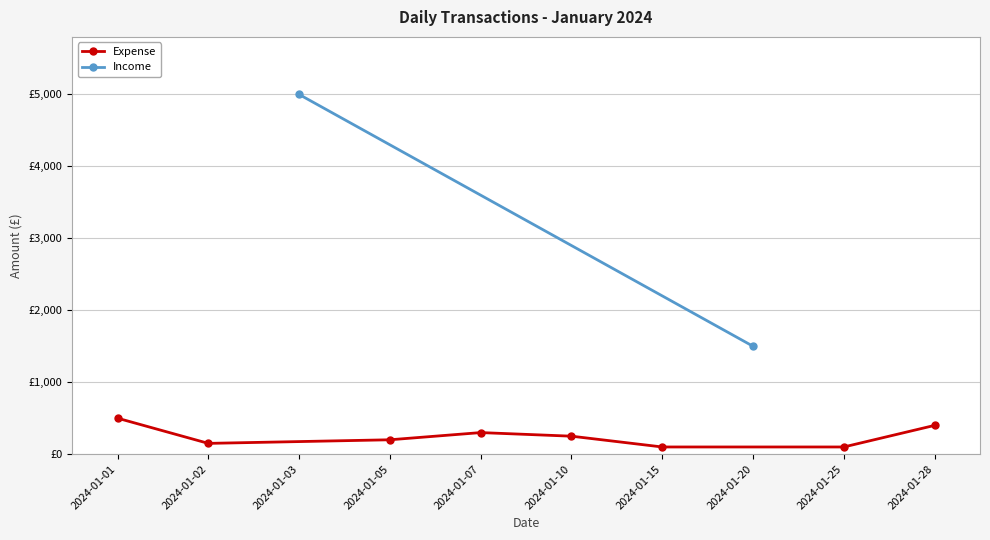

Between 2024-01-01 and 2024-01-02, which is larger?

2024-01-01